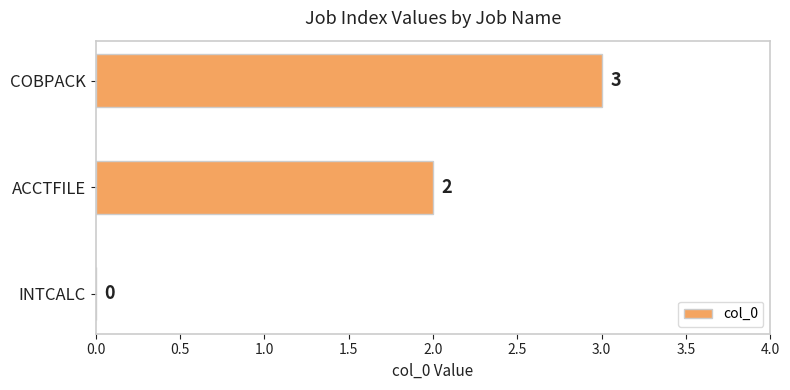

Which label corresponds to the largest value in the chart?

COBPACK